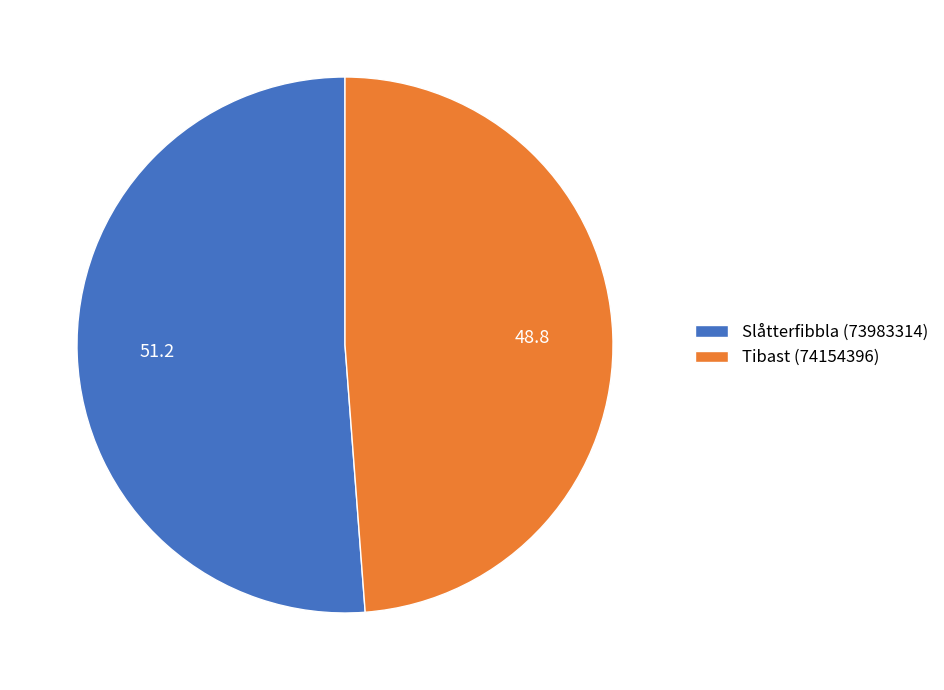

Is the sum of Tibast (74154396) and Slåtterfibbla (73983314) greater than half?

Yes